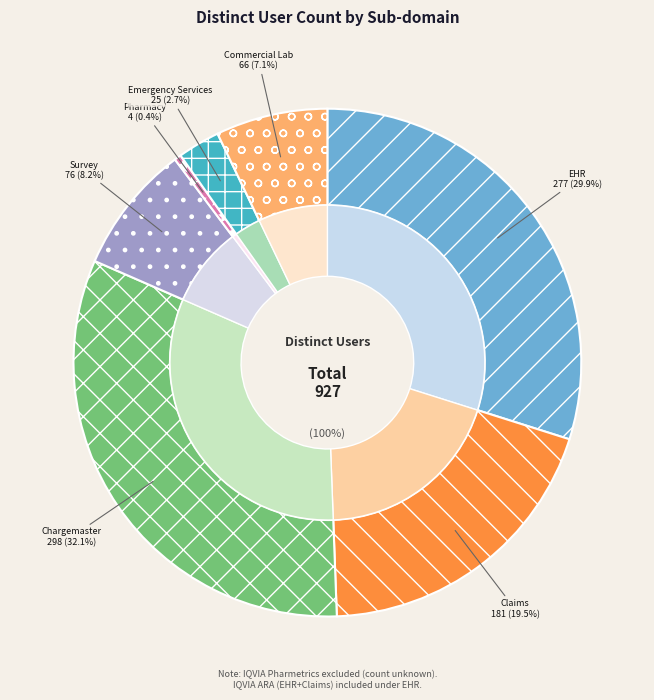

The Survey slice represents 1% of the pie. True or false?

False